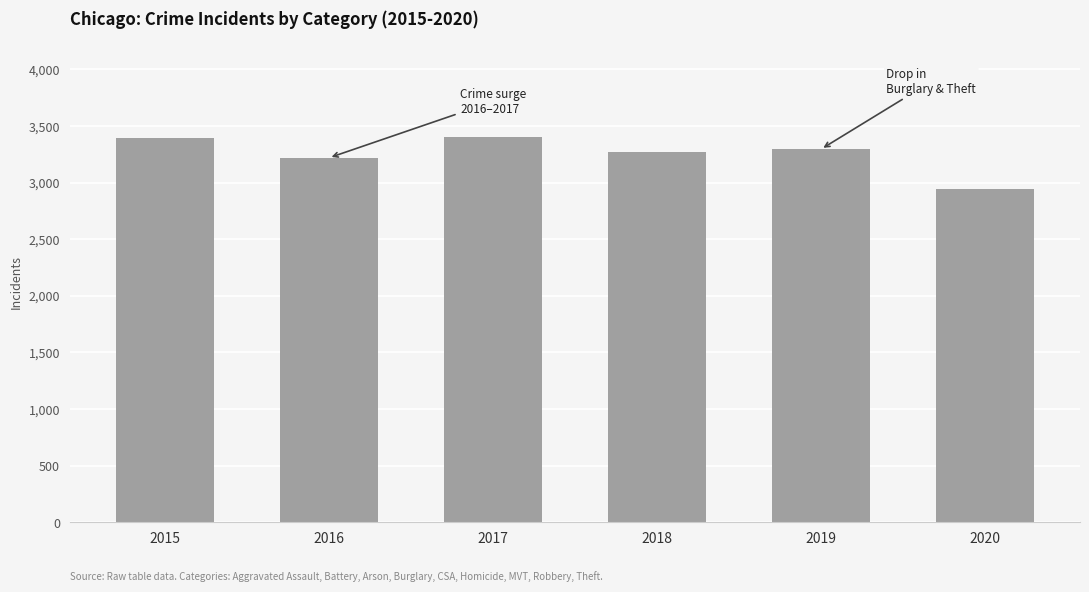

Does the chart contain stacked bars?

No